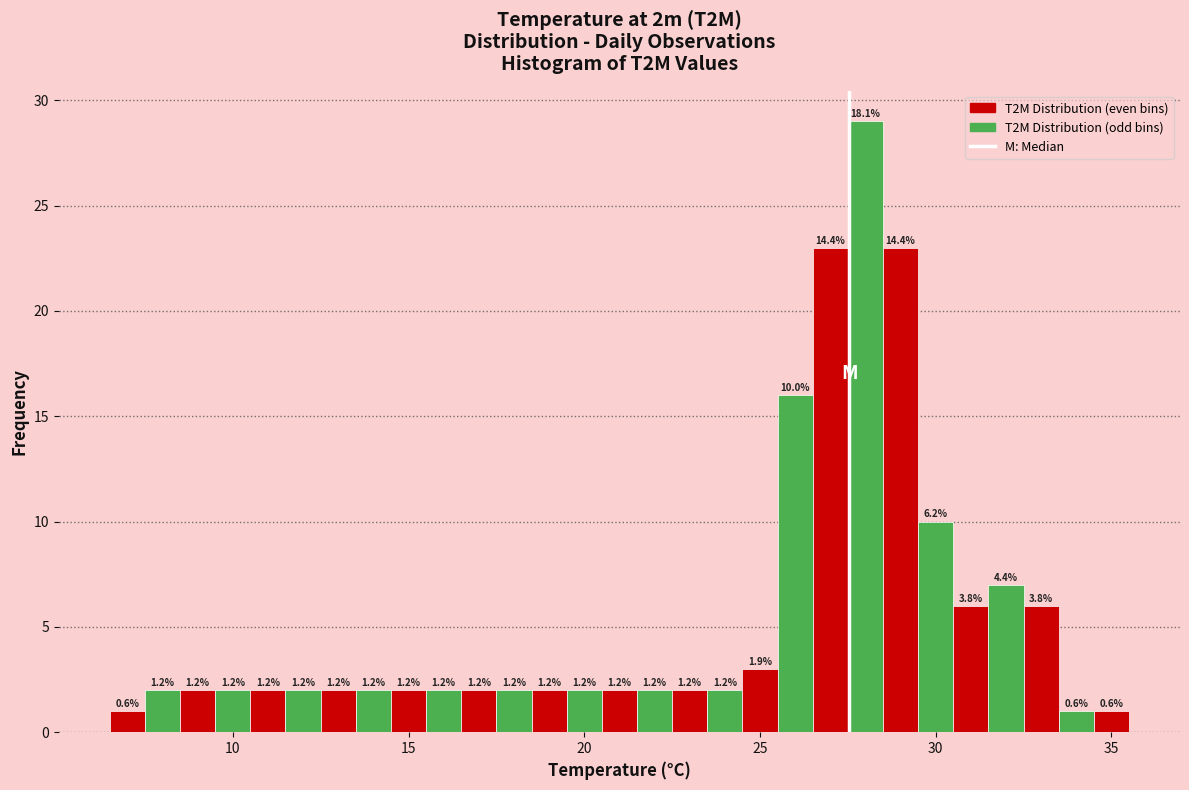

Around what value on the x-axis is the tallest bar? Give the approximate position of its centre, as read against the axis.

28.0